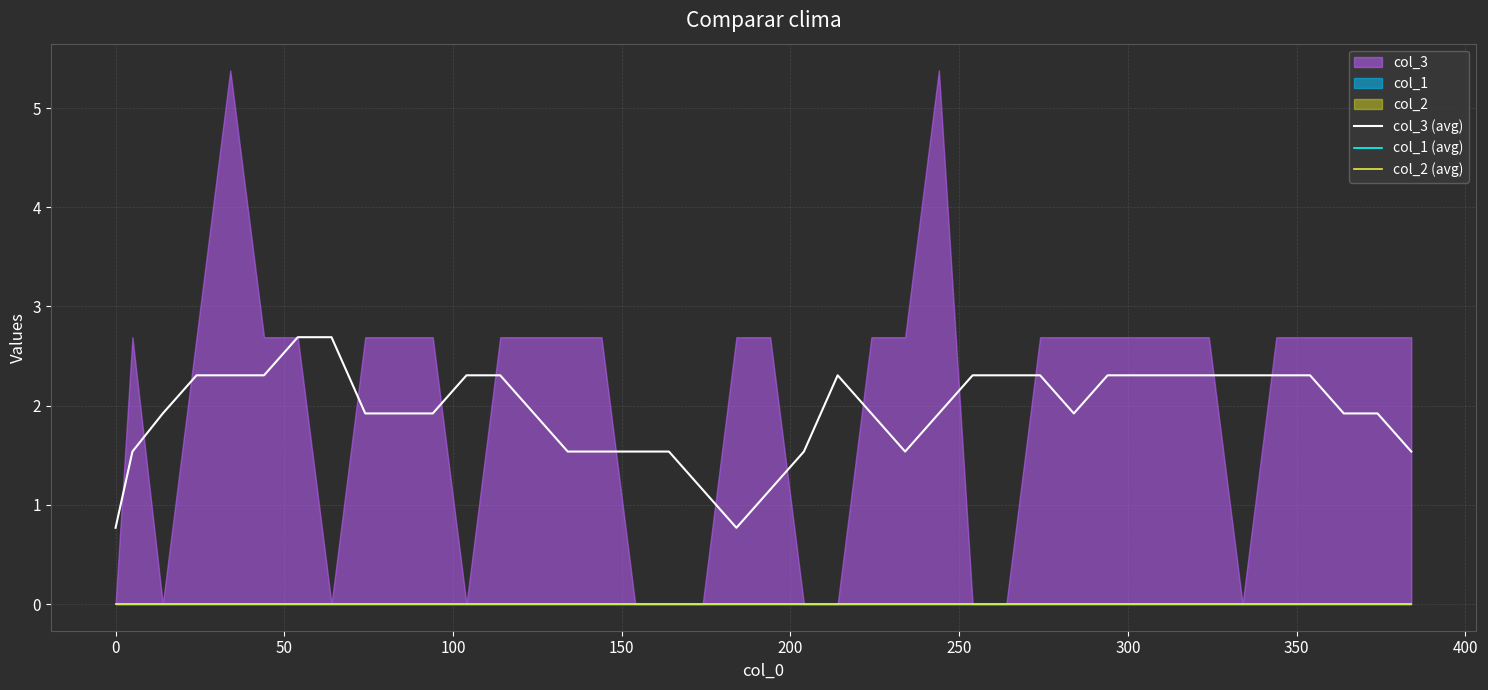

What is the minimum value for col_3 (avg)?

0.8